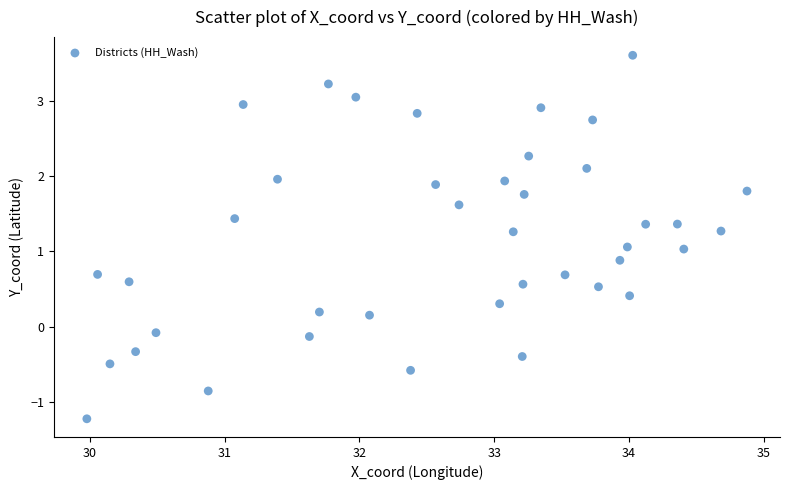

What is the range of Y values (max minus min)?

4.8